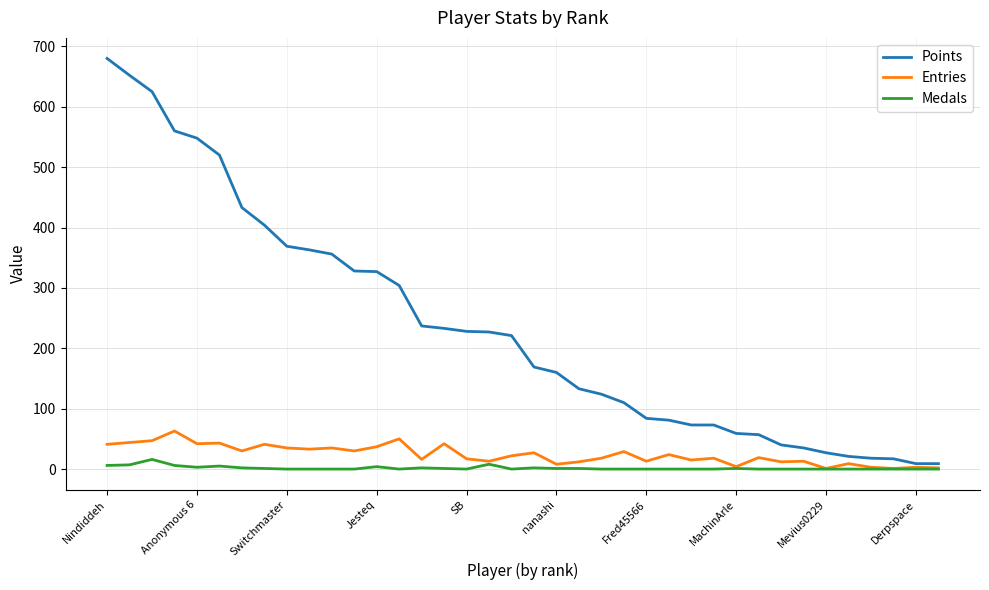

Which series has the widest spread of values?

Points